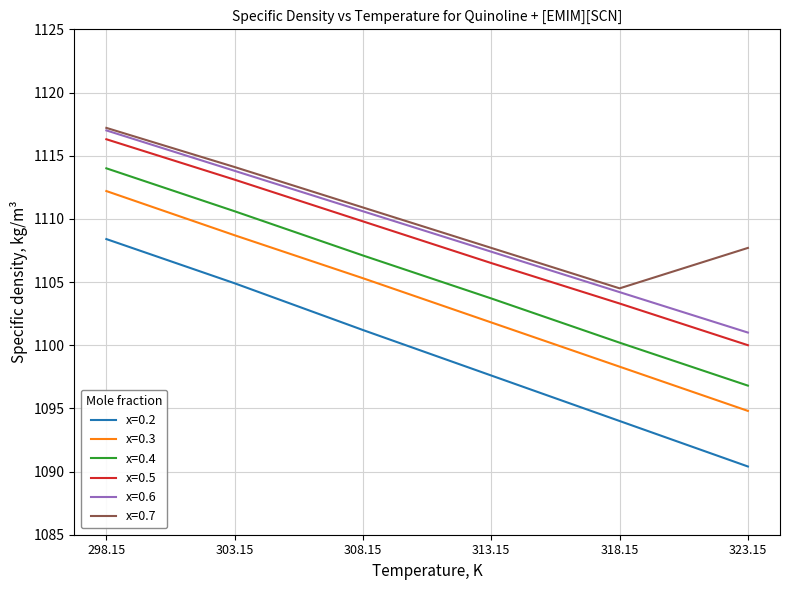

What is the highest value of the x=0.5 series?

1116.3